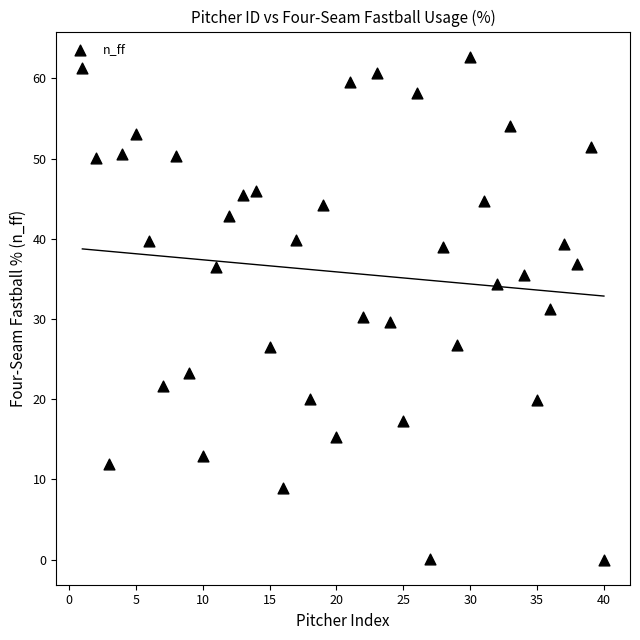

What is the range of Y values (max minus min)?

62.7